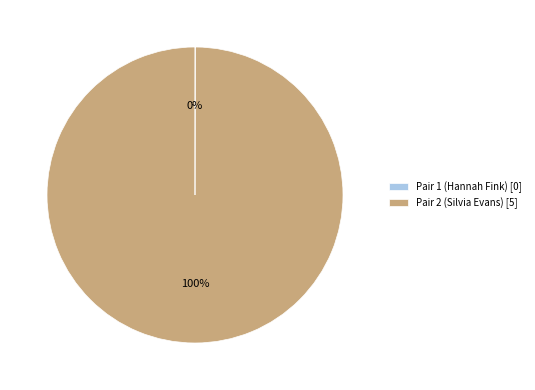

Does Pair 2 (Silvia Evans) [5] represent more than half of the total?

Yes